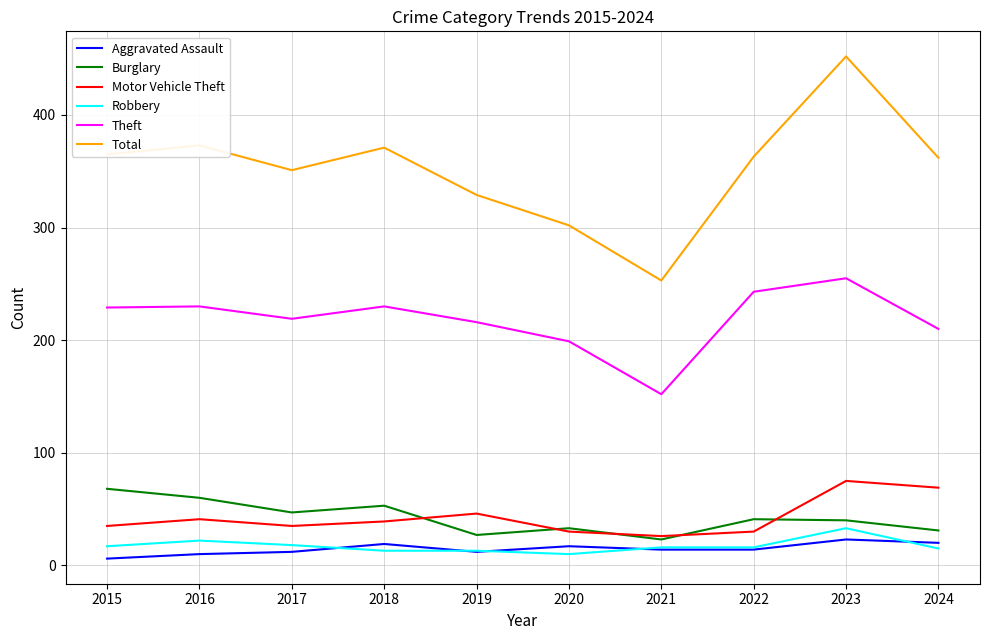

What is the maximum value shown in the chart?

452